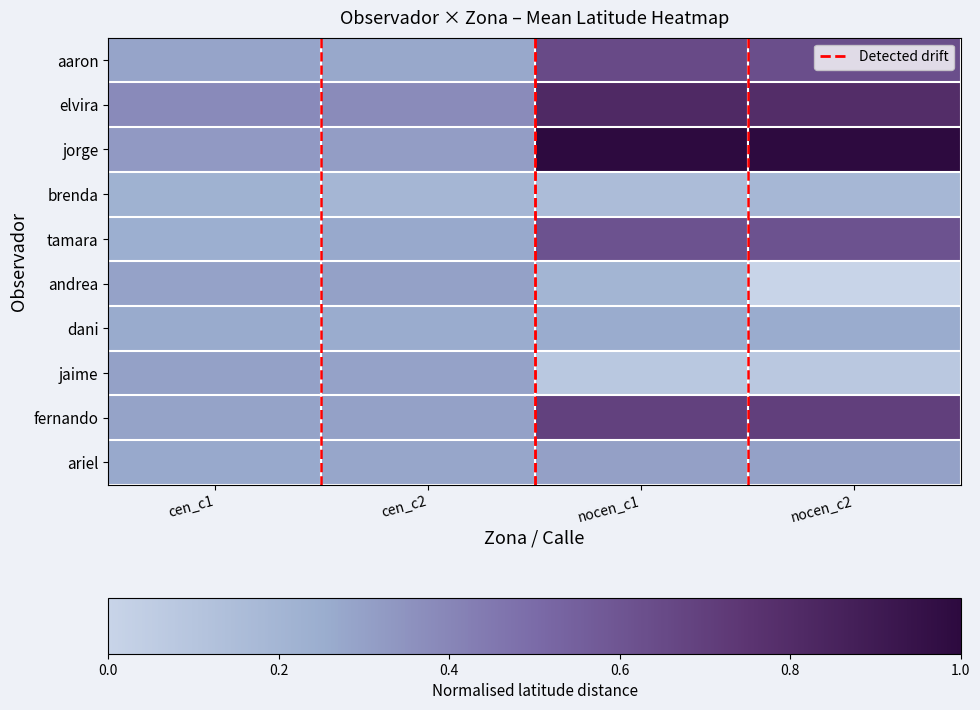

What is the minimum value for dani?

0.3